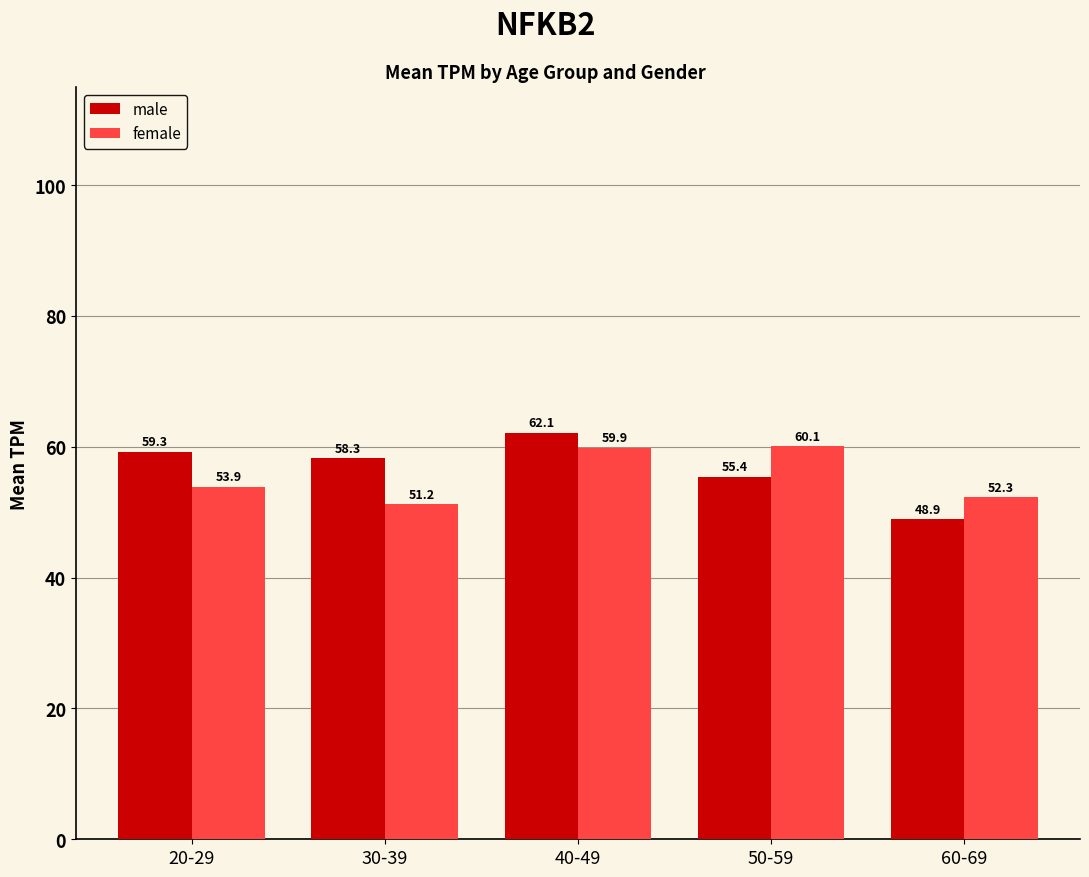

Is it true that female equals 28.4 at 30-39?

False